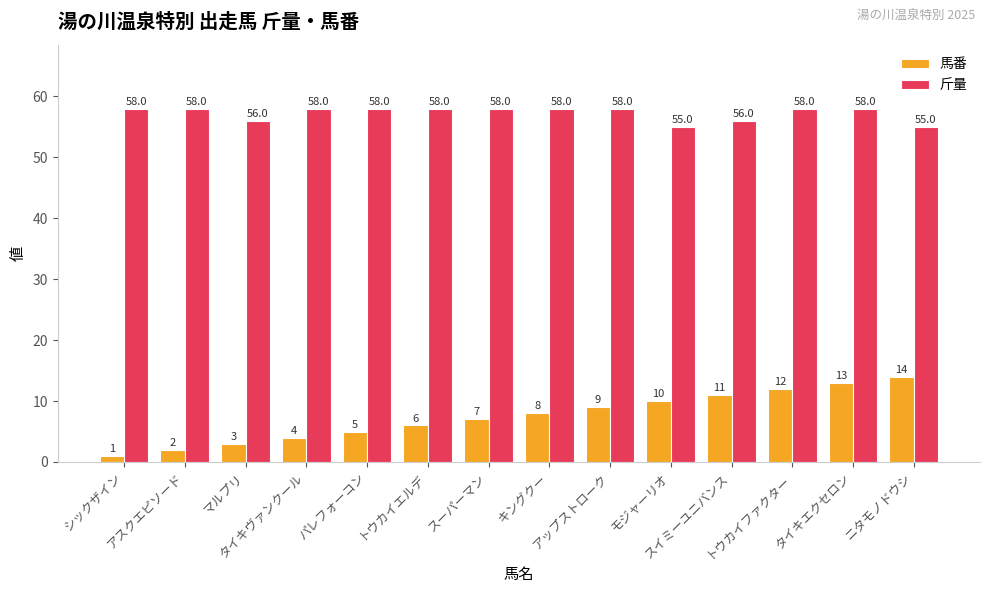

Which series has the largest range (max minus min)?

馬番